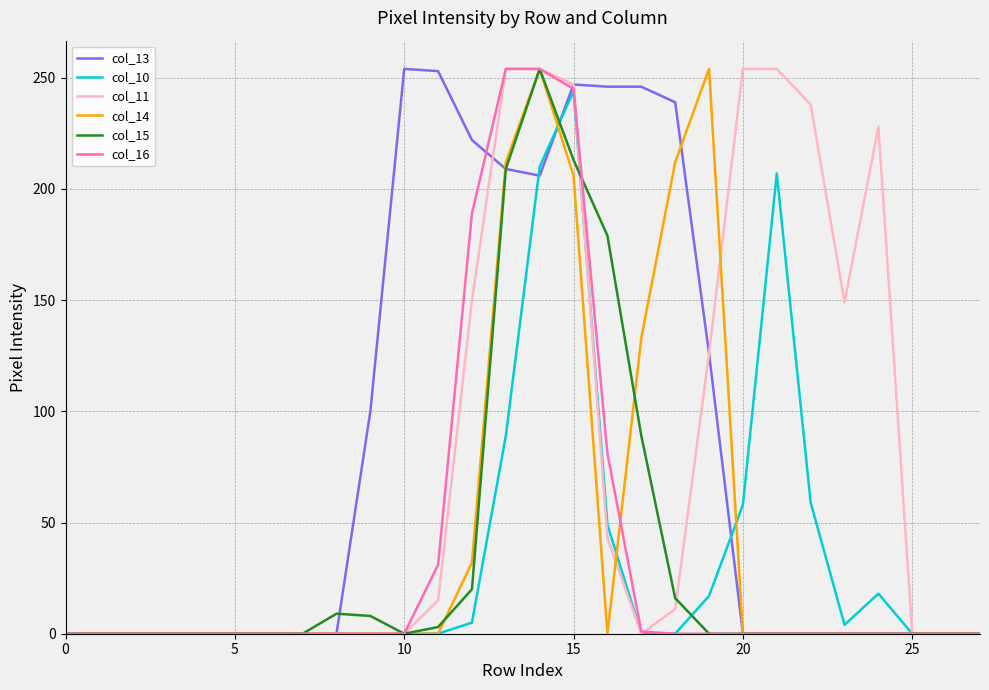

At which label is col_13 closest to 127?

19